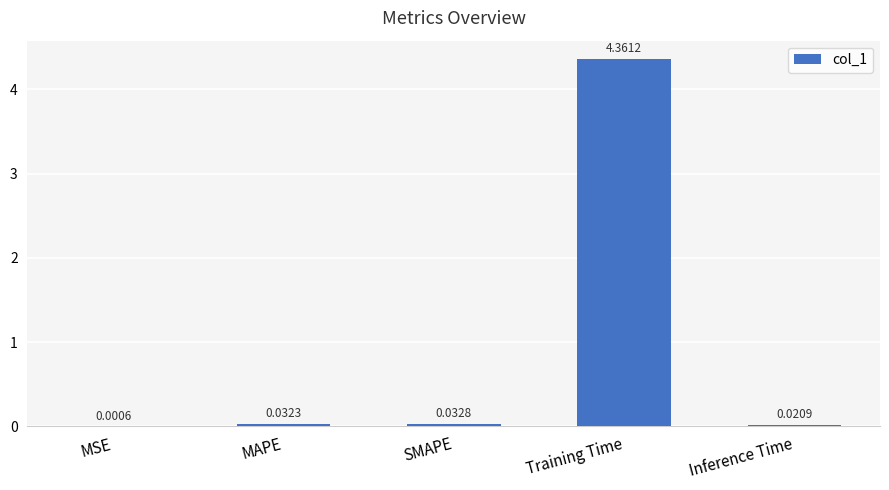

Which has a higher value, MAPE or Training Time?

Training Time